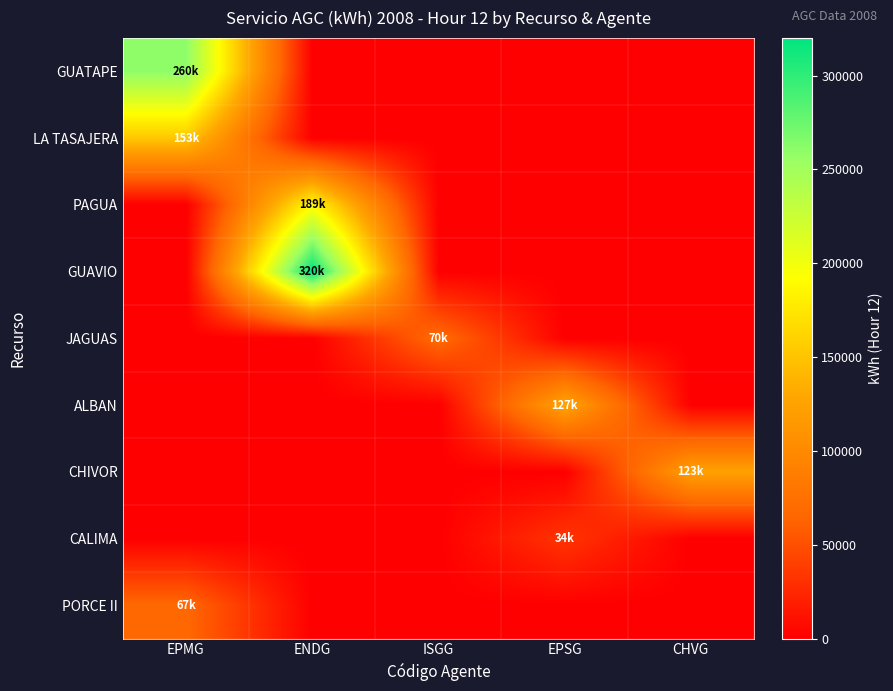

How many categories are shown in the chart?

5